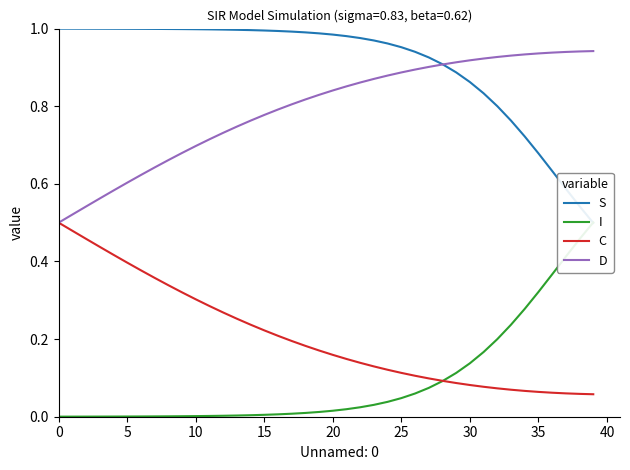

What is the label of the 9th point from the right?

31